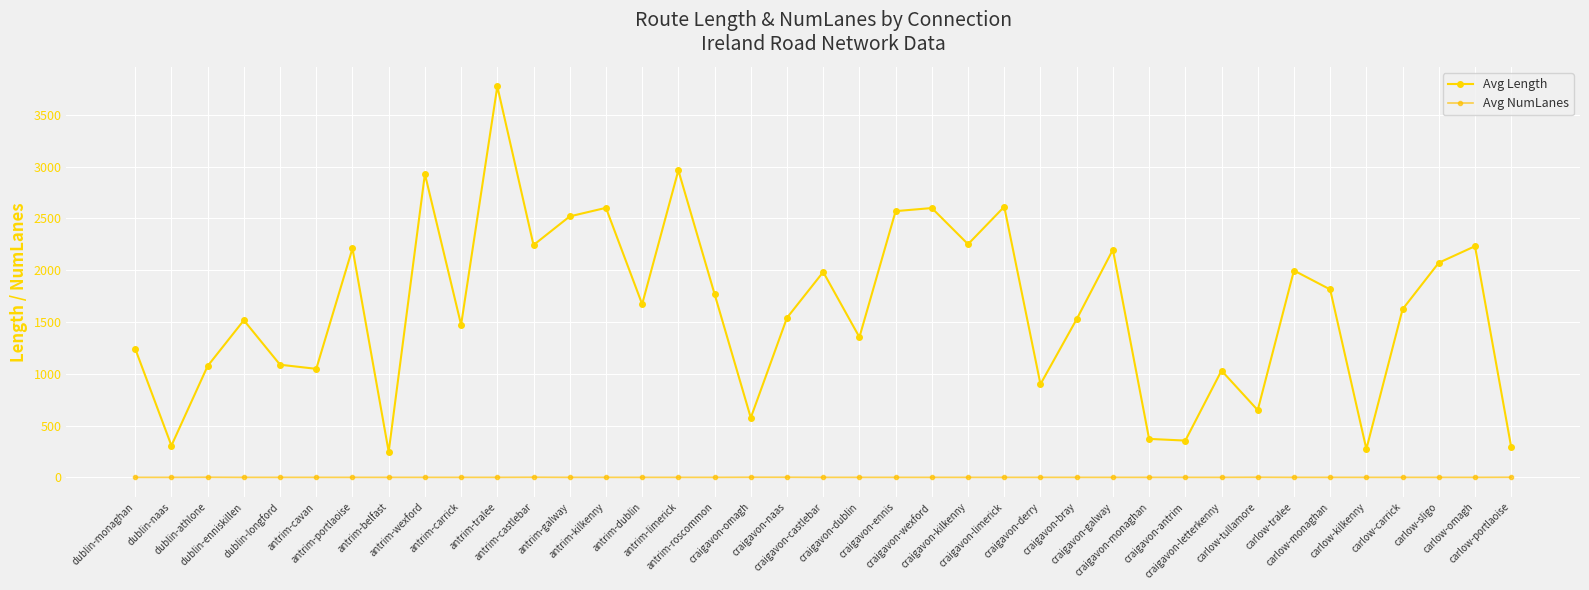

How many data points in Avg NumLanes are above 1?

6